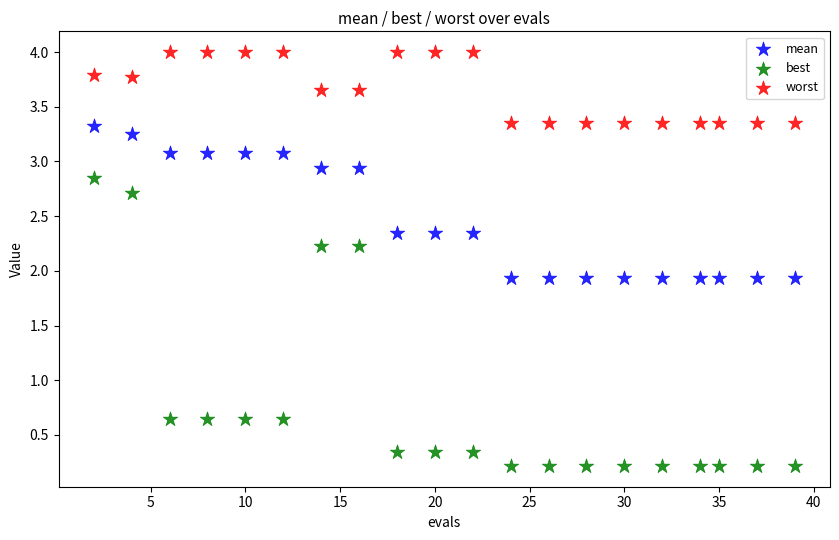

Which series contains the highest Y value?

worst